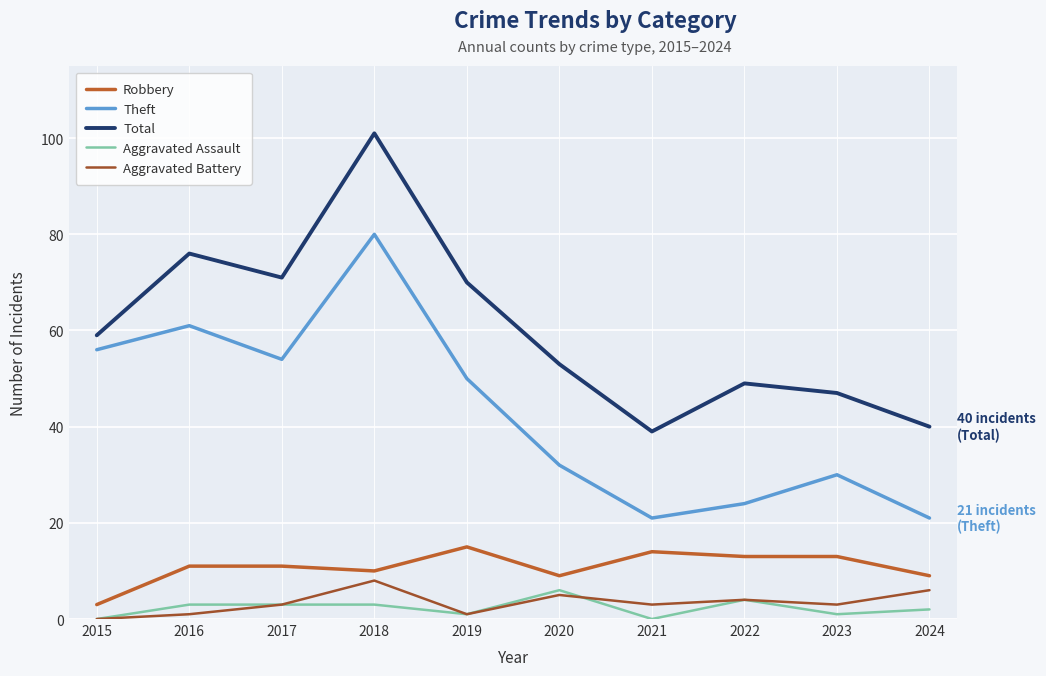

What is the maximum value shown in the chart?

101